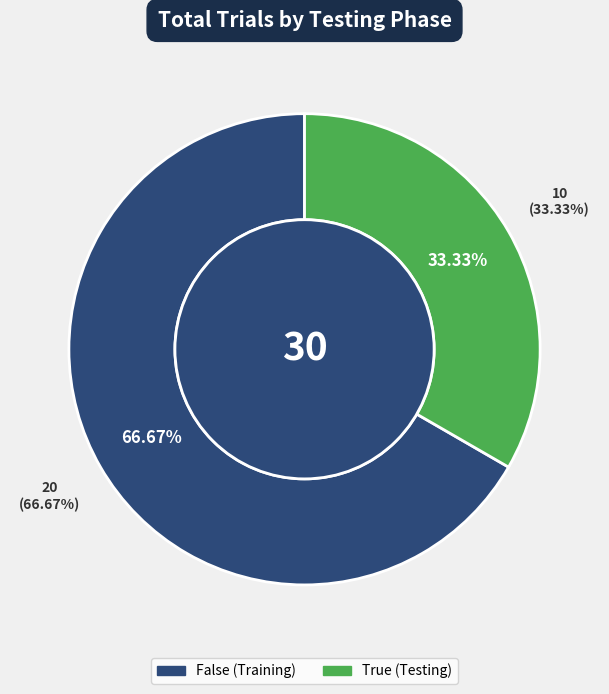

True or false: True accounts for 33% of the total.

True